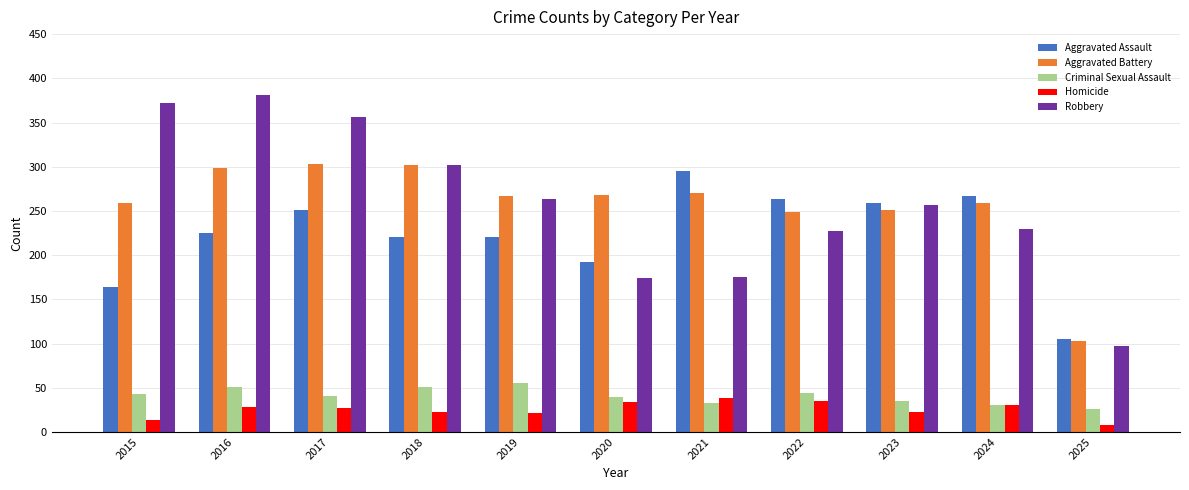

Is it true that Aggravated Assault equals 164 at 2015?

True